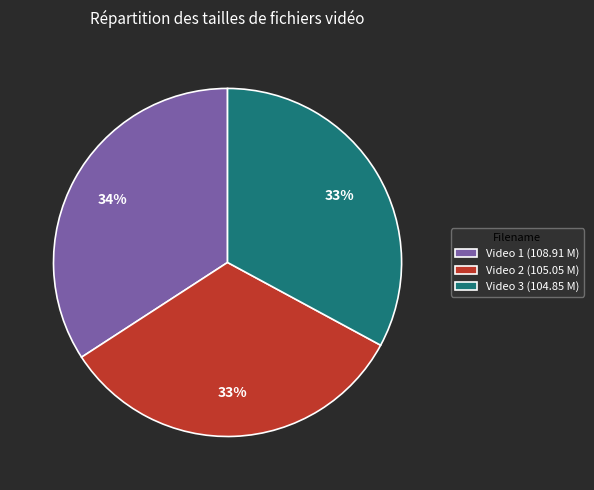

True or false: Video 2 (105.05 M) accounts for 41% of the total.

False